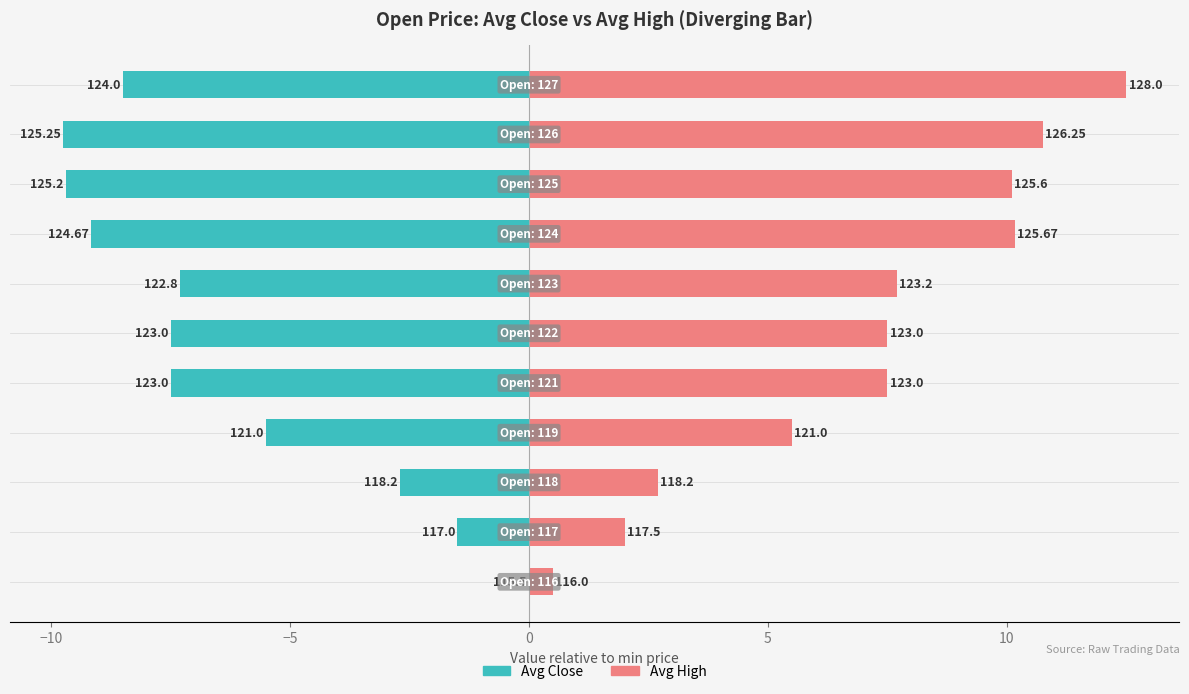

What is the sum of all Avg High values?

76.9